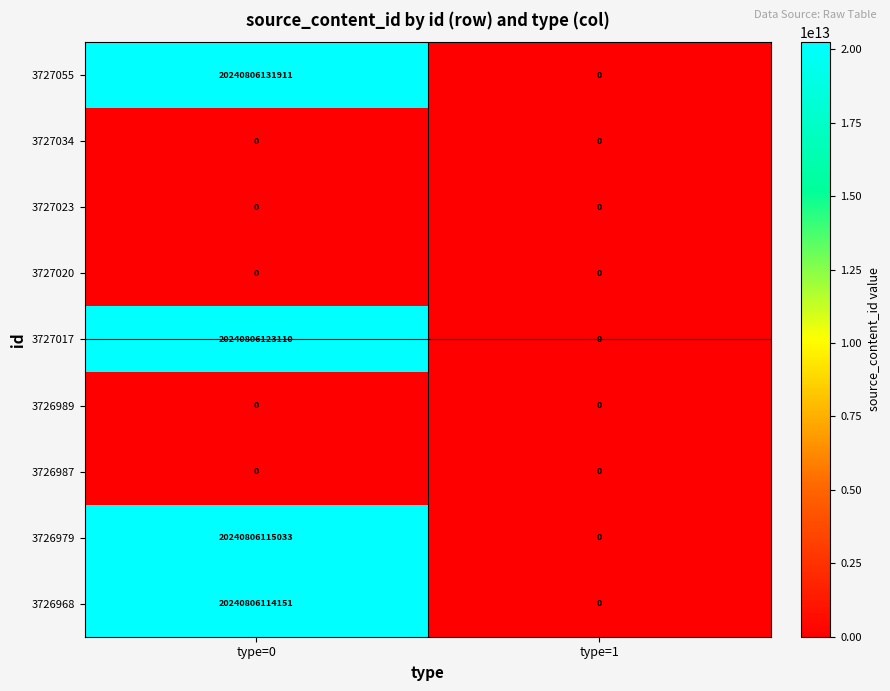

The value of 3726989 at type=1 is 0. True or false?

True